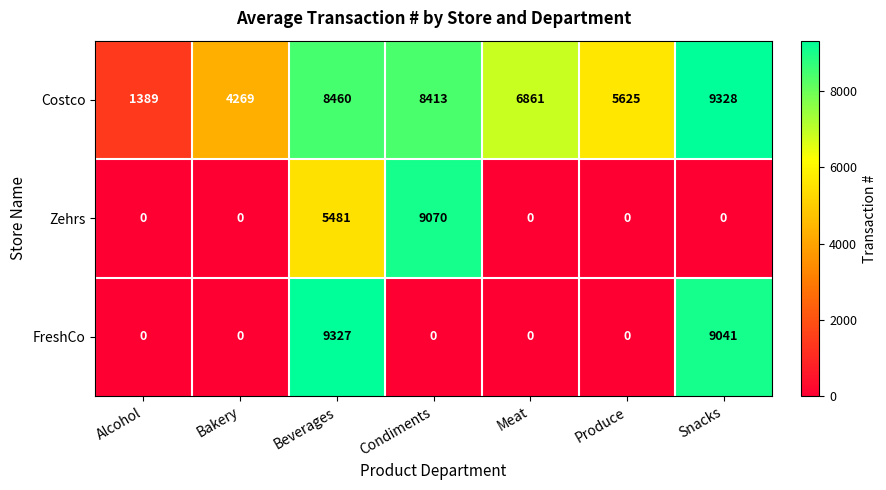

At which label is Costco closest to 5358?

Produce